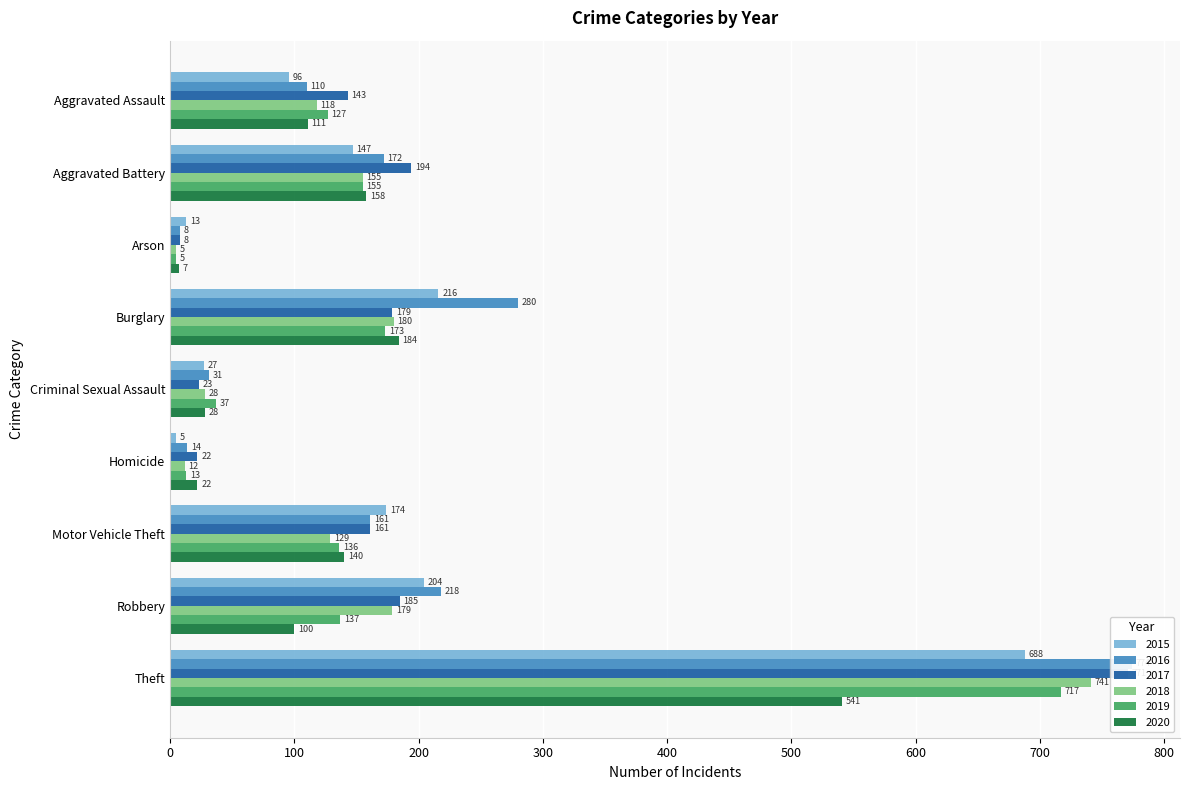

True or false: 2017 has a value of 11 at Arson.

False